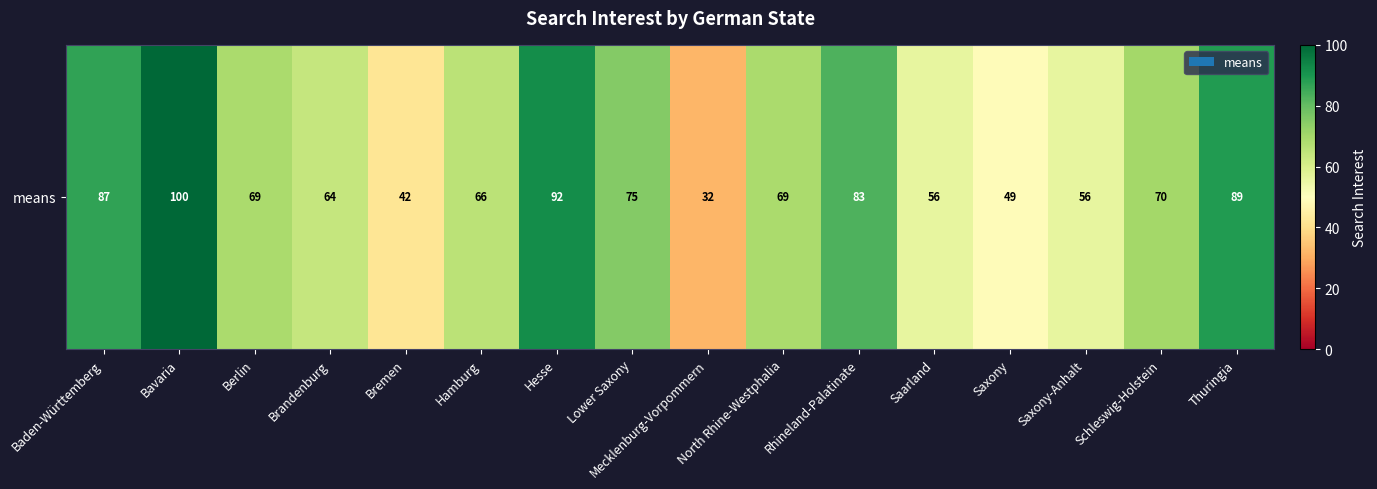

The value at Rhineland-Palatinate is 52. True or false?

False